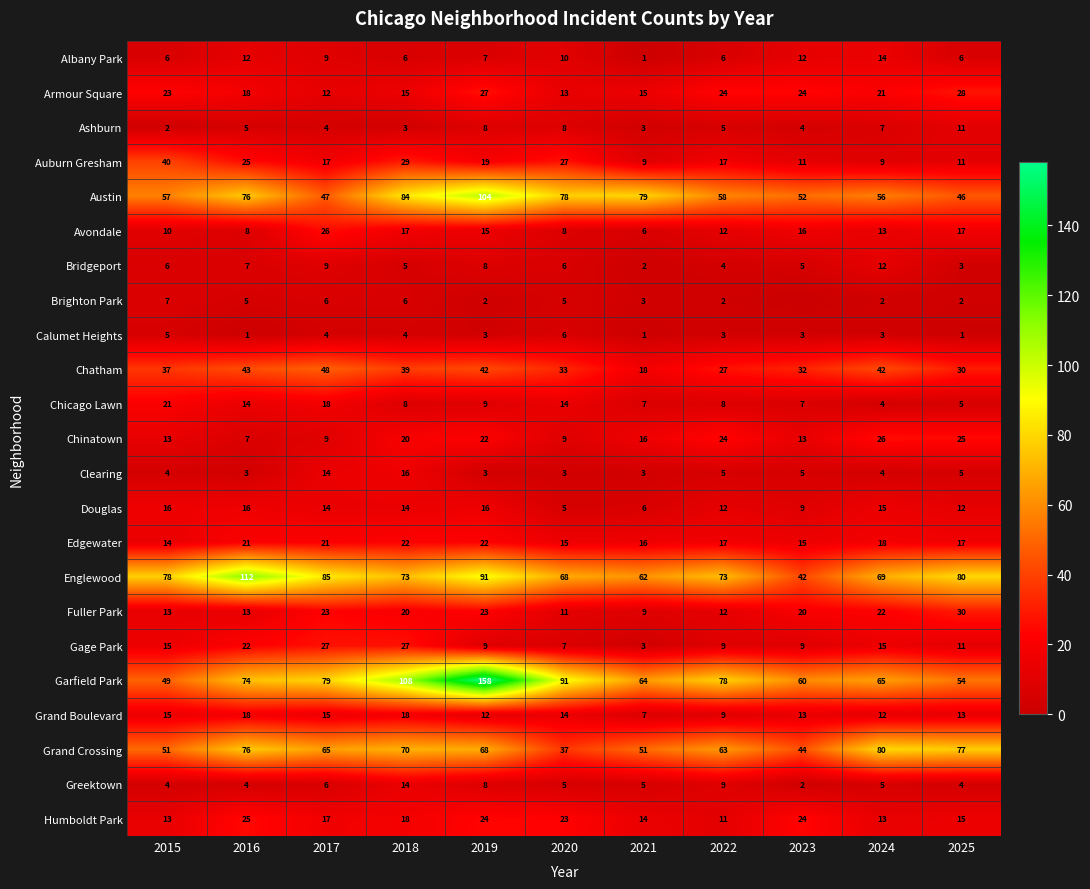

What is the lowest value of the Clearing series?

3